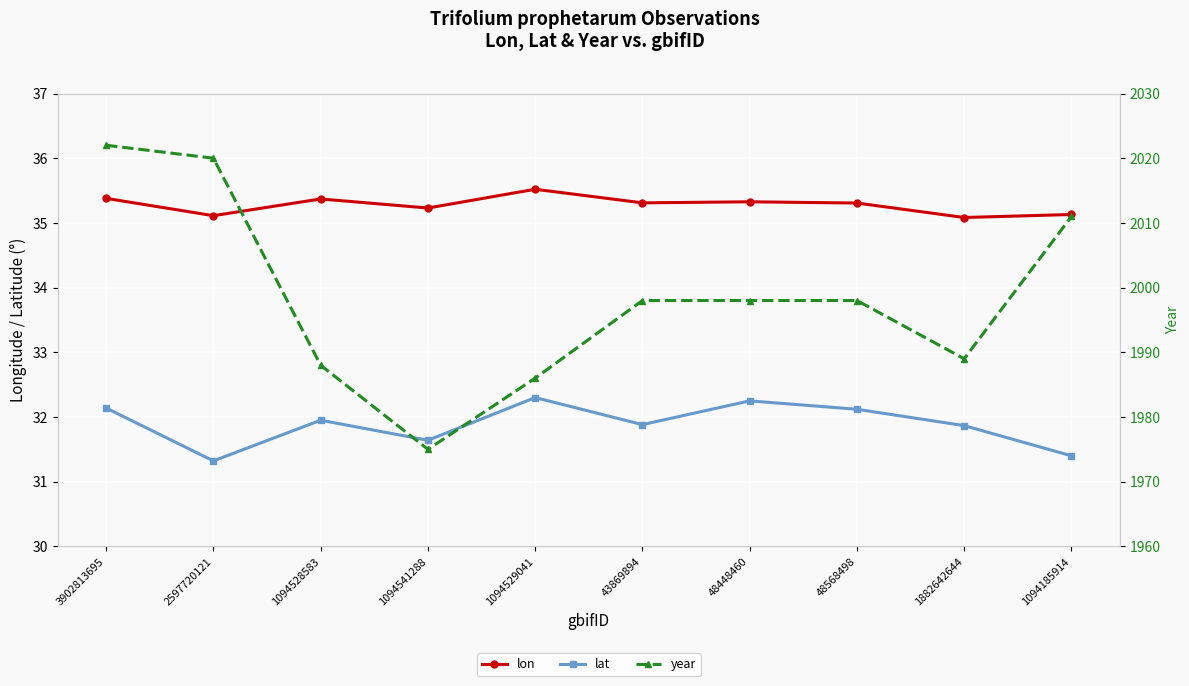

True or false: lat and lon intersect in this chart.

False